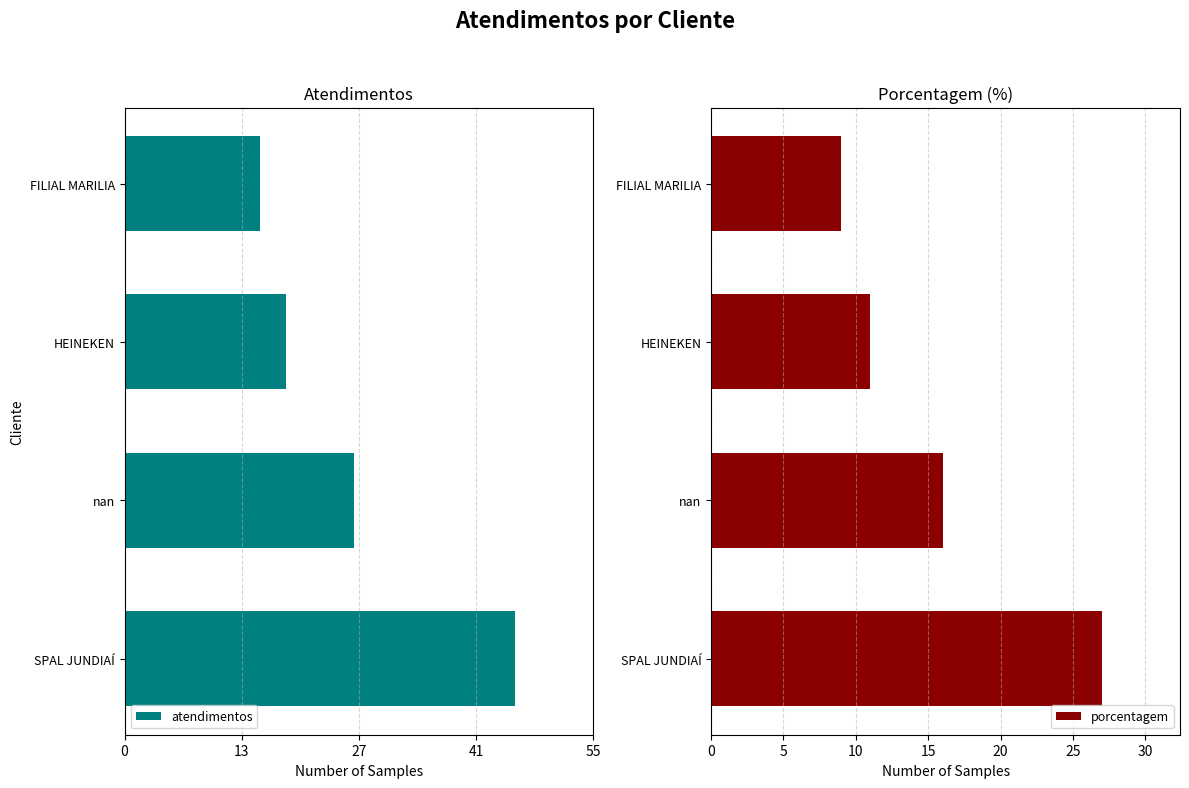

What is the minimum value for porcentagem?

9